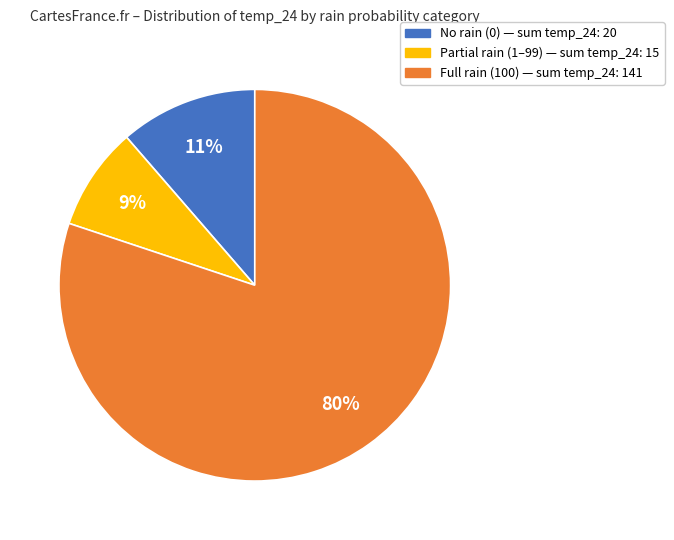

Is there any slice that represents more than half of the pie?

Yes